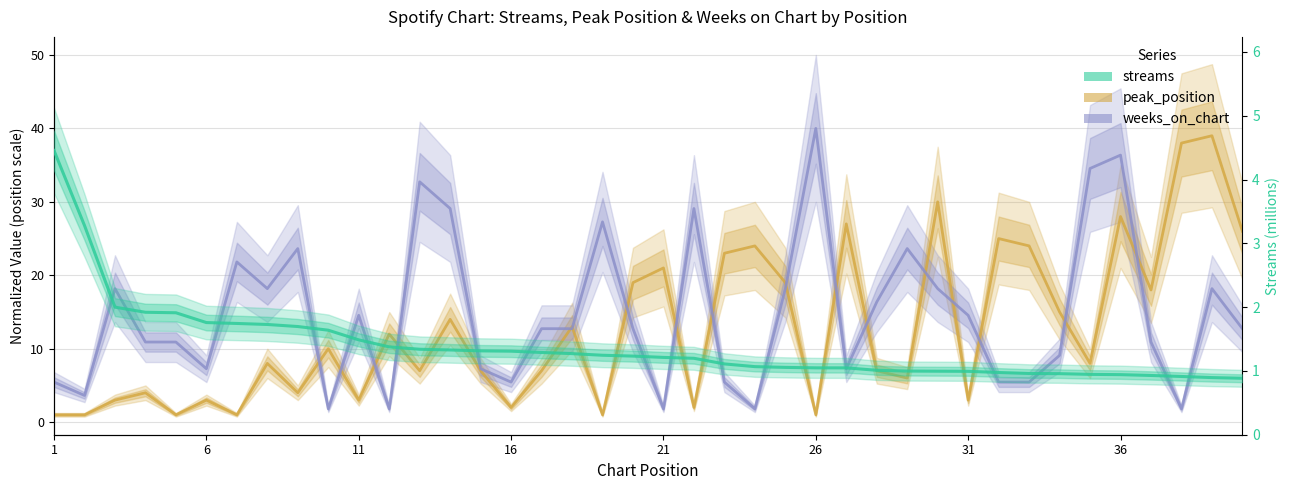

What is the difference between the second highest and minimum values in the streams series?

2.4